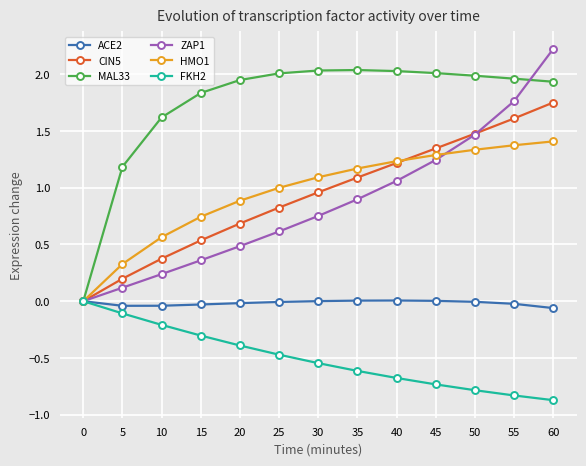

At which category is the sum across all series the highest?

60